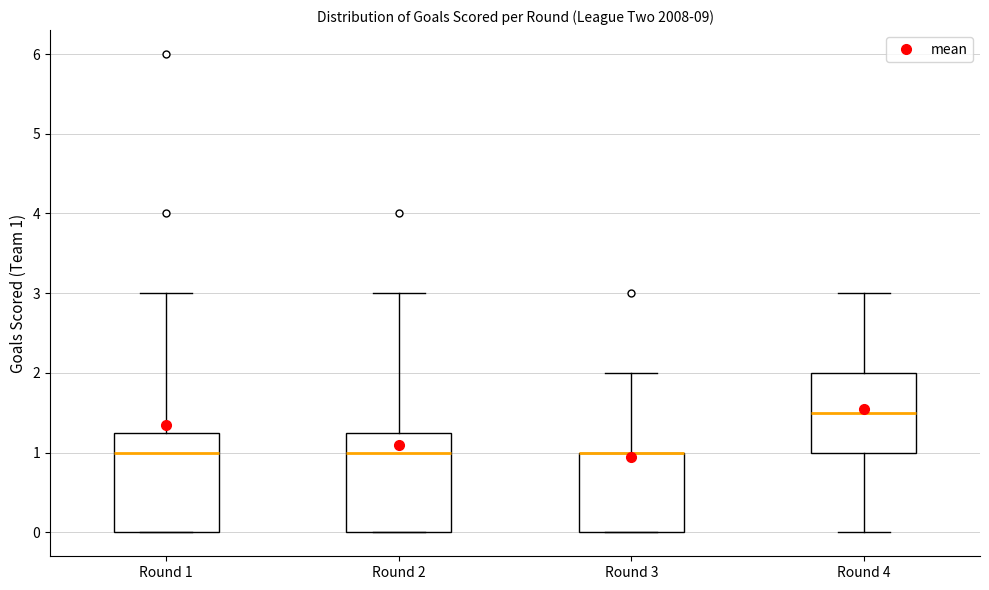

Reading left to right, read every box against the y-axis: the position of its median line, the range the box covers, and the ends of its whiskers. The values are not printed on the chart, so give them approximately, as read against the axis.

Round 1: median 1.0, box 0.0 to 1.3, whiskers 0.0 to 3.0
Round 2: median 1.0, box 0.0 to 1.3, whiskers 0.0 to 3.0
Round 3: median 1.0 (drawn on the box's upper edge), box 0.0 to 1.0, whiskers 0.0 to 2.0
Round 4: median 1.5, box 1.0 to 2.0, whiskers 0.0 to 3.0